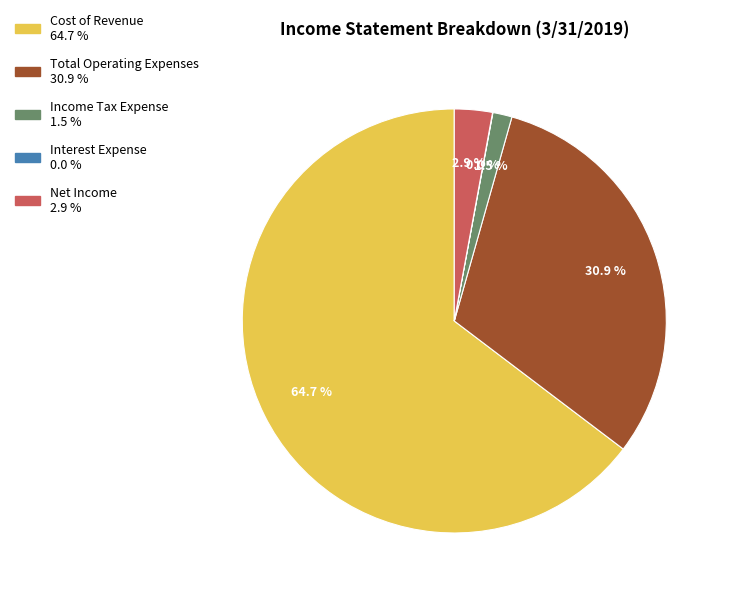

To the nearest percent, what is the difference between the largest and smallest slice percentages?

65%